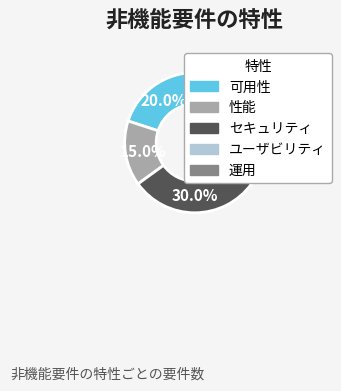

What is the largest slice in the pie chart?

セキュリティ